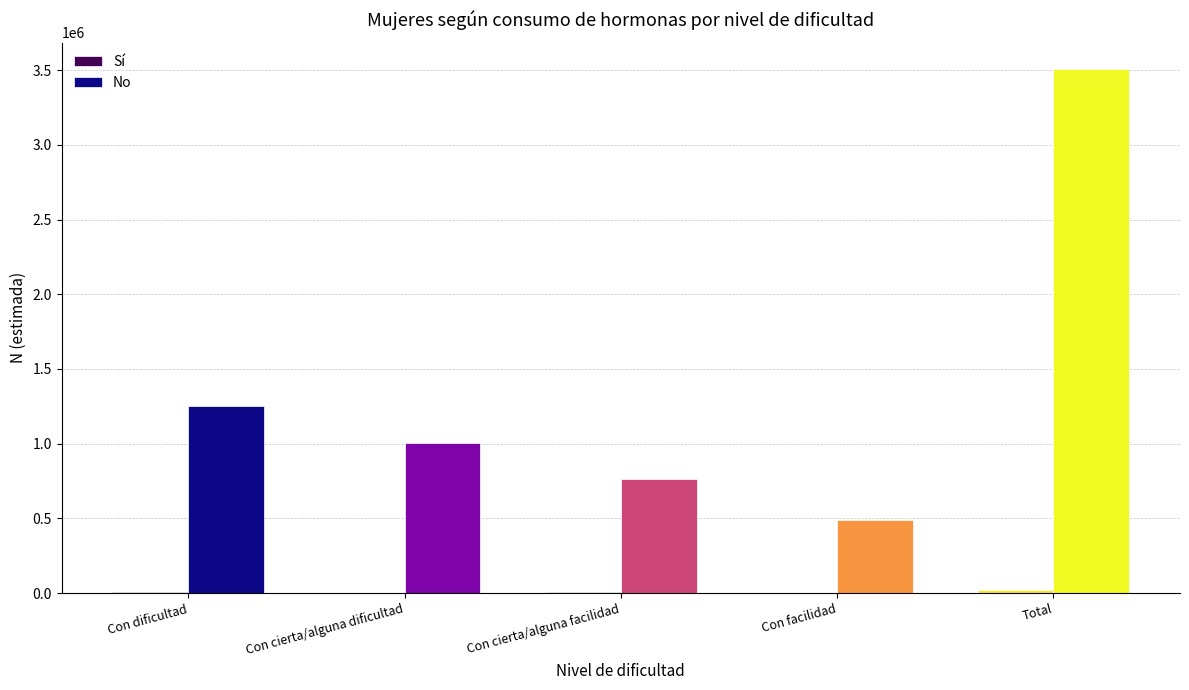

Which series changed the most between Con facilidad and Total?

No